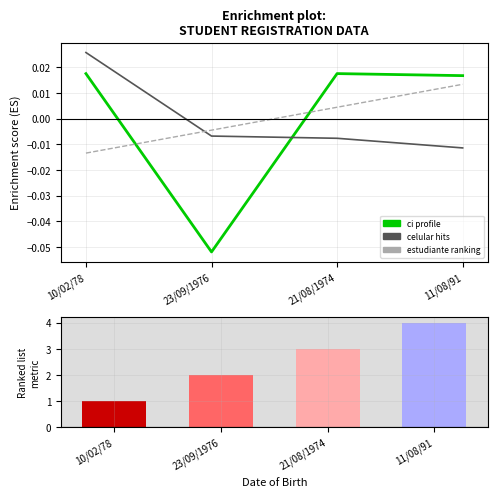

List the labels in order of estudiante value, largest first.

11/08/91, 21/08/1974, 23/09/1976, 10/02/78